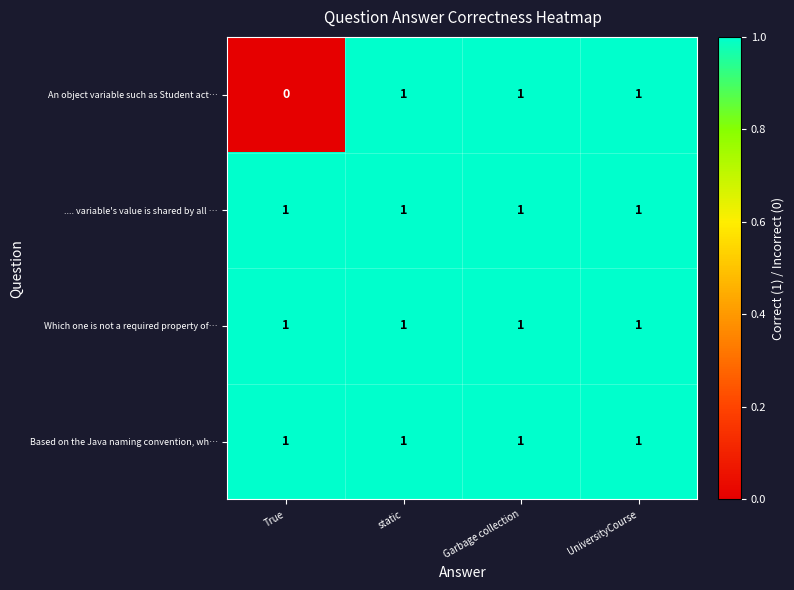

Reading left to right, what are all the values shown in this chart?

An object variable such as Student act…: 0	1	1	1
.... variable's value is shared by all …: 1	1	1	1
Which one is not a required property of…: 1	1	1	1
Based on the Java naming convention, wh…: 1	1	1	1